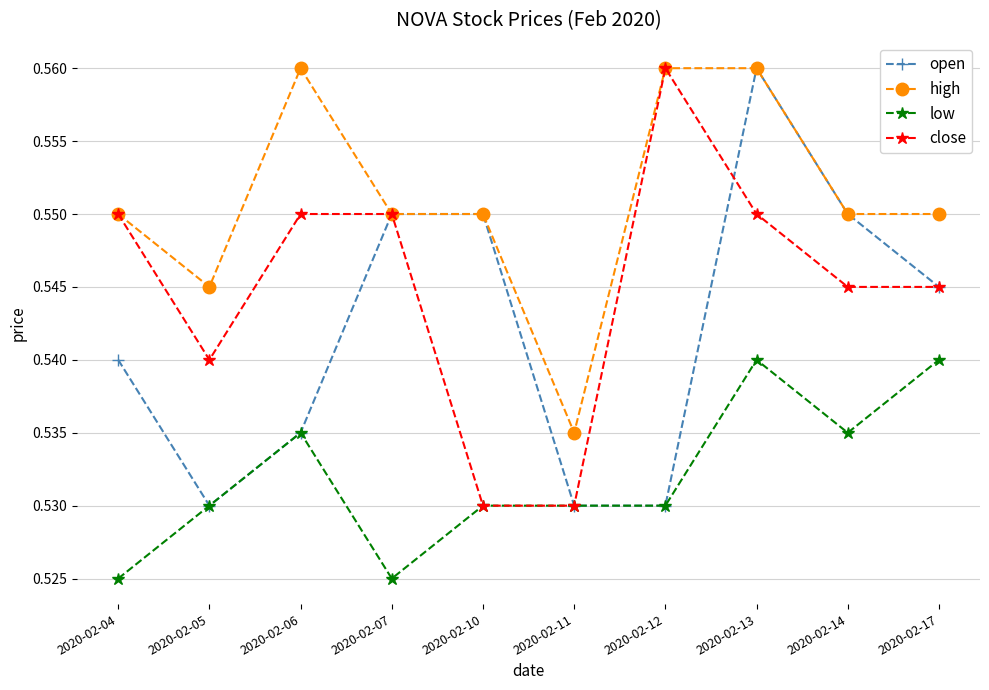

Count the close values in the range 0 to 1.

10